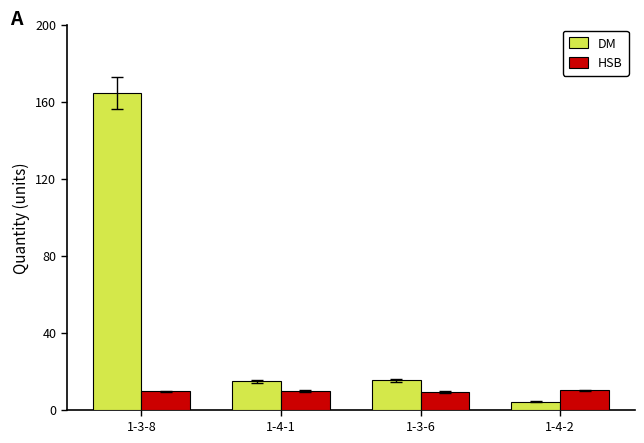

The HSB series shows 9.2 at 1-3-6. True or false?

True